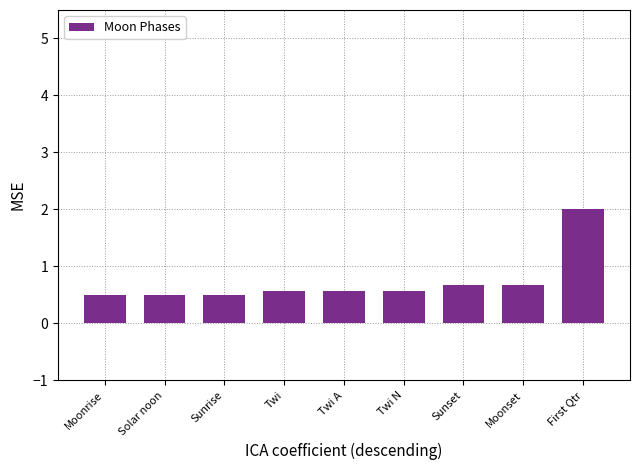

The chart shows a value of 0.9 at Twi. True or false?

False